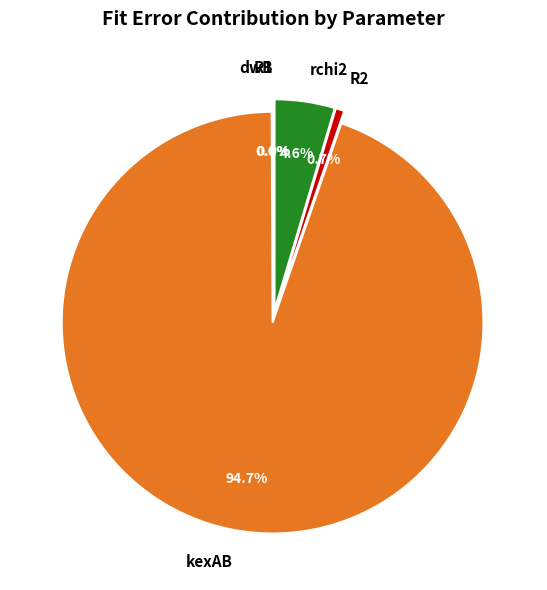

Does any single category account for the majority?

Yes